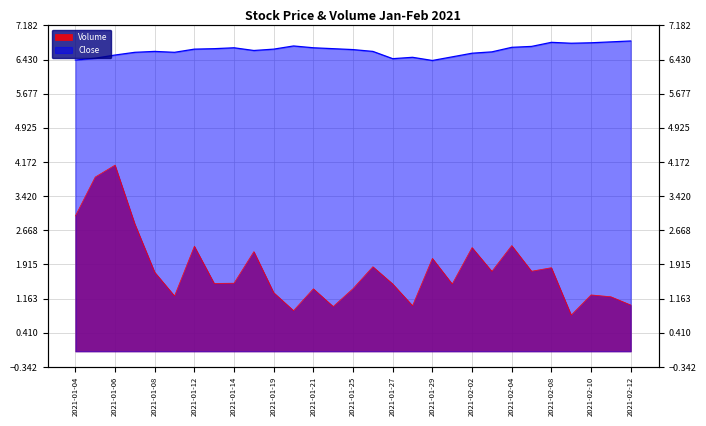

Which series has the largest total across all categories?

Close